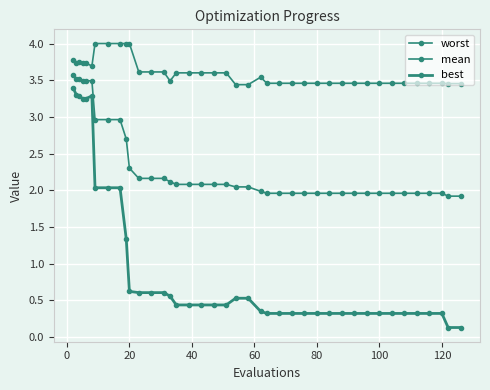

In worst, how many points are lower than both neighbors (excluding endpoints)?

3